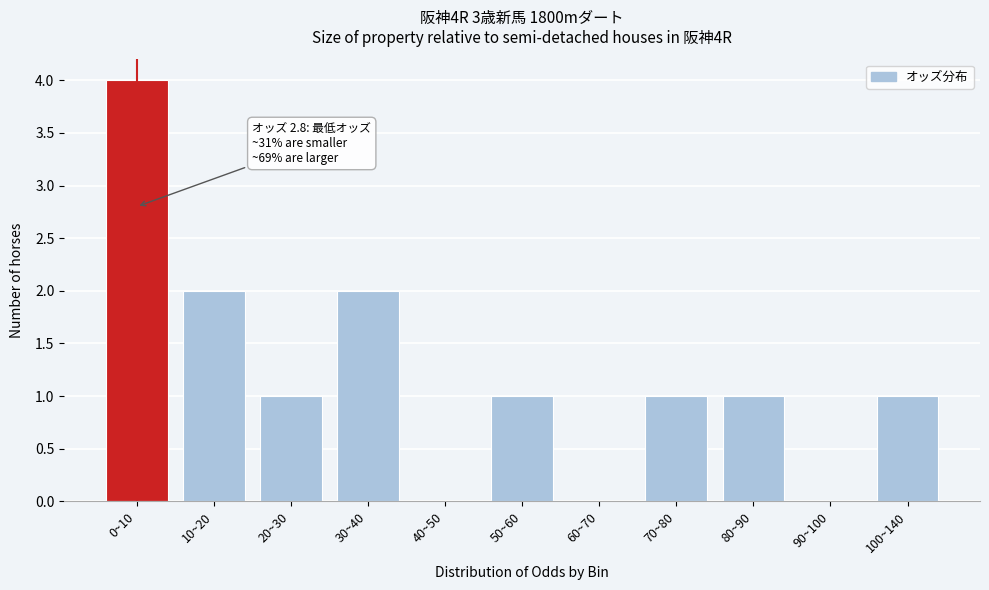

Reading left to right, transcribe all the data shown in this chart.

0~10=4	10~20=2	20~30=1	30~40=2	40~50=0	50~60=1	60~70=0	70~80=1	80~90=1	90~100=0	100~140=1